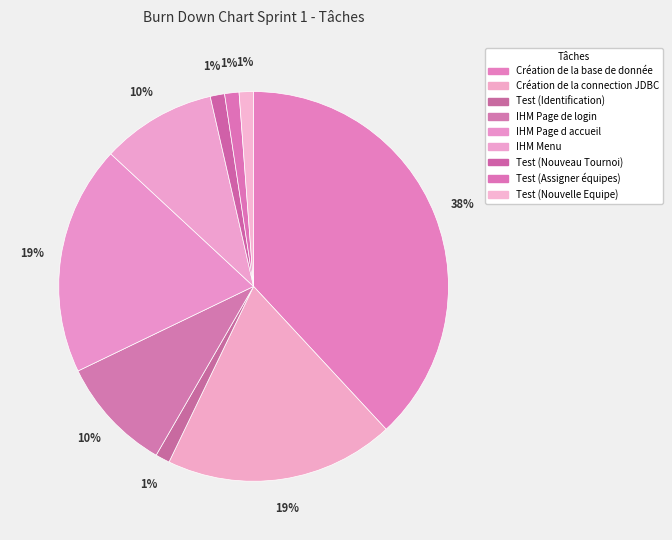

Combined, do Test (Nouveau Tournoi) and IHM Menu account for over 50%?

No